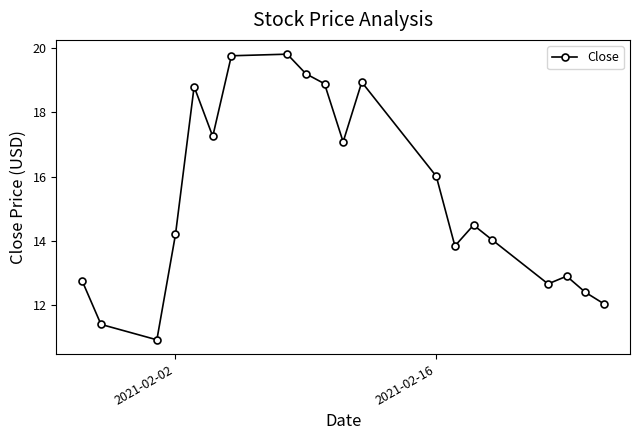

What is the value of the 5th point from the left?

18.8